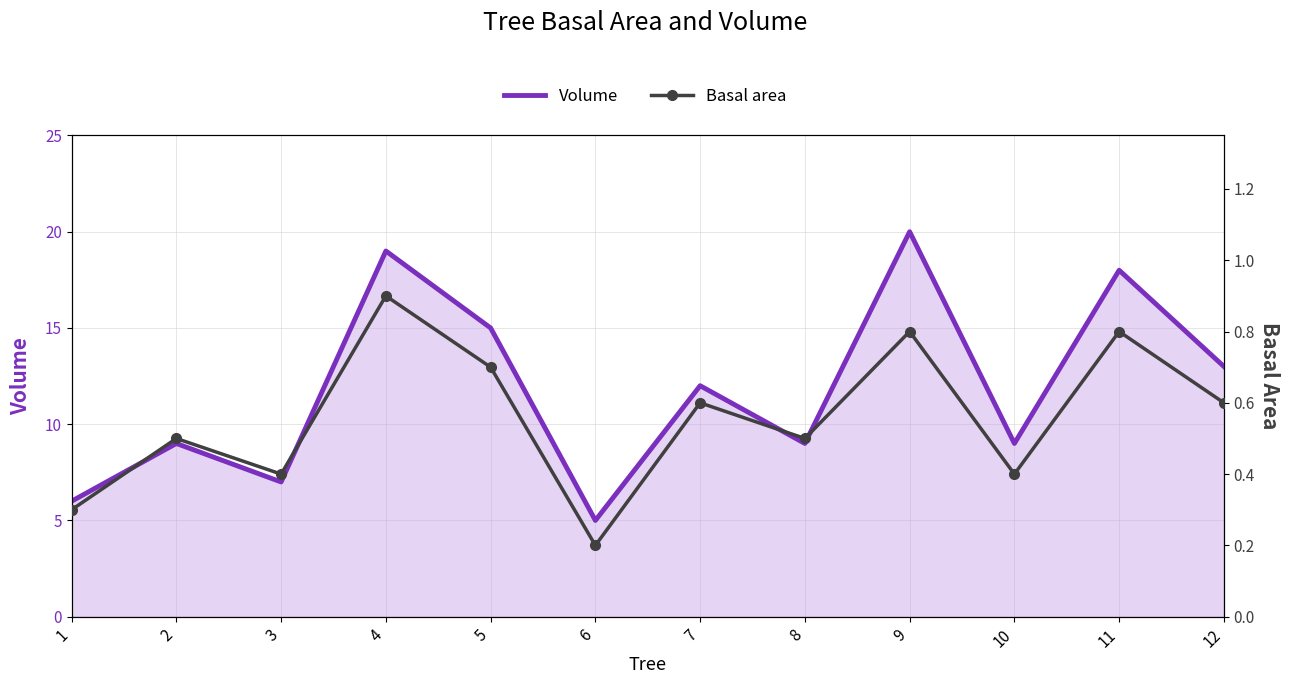

Which label corresponds to the smallest value in the chart?

6